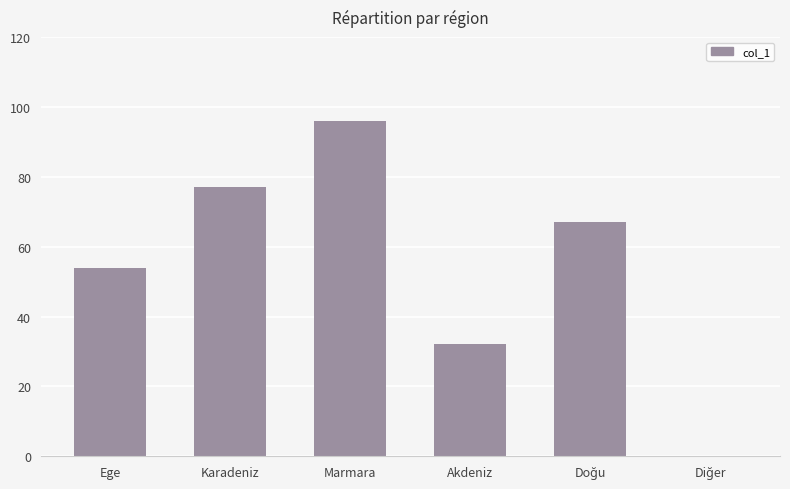

Read the value at Ege, to the nearest 10.

50